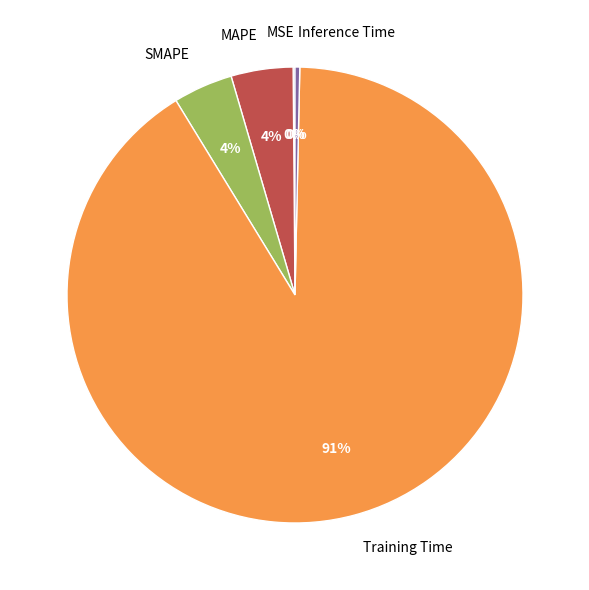

Which category has the biggest portion of the pie?

Training Time